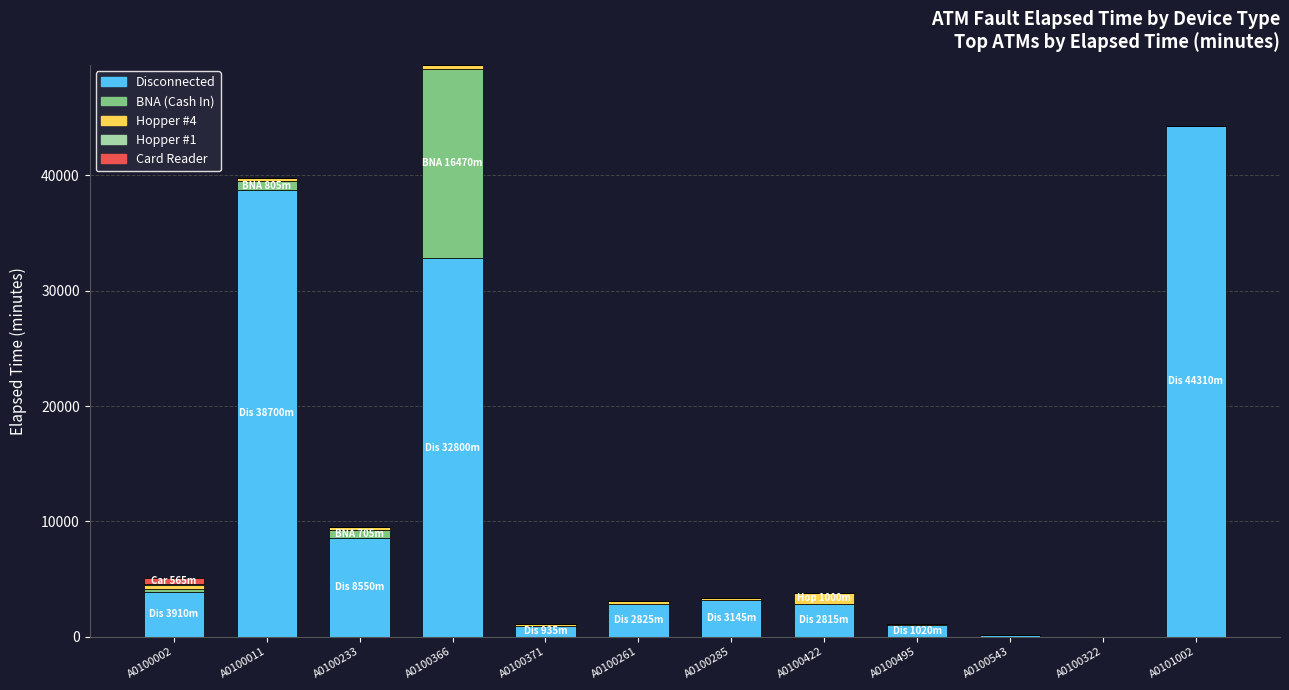

What is the sum of all Disconnected values?

139140